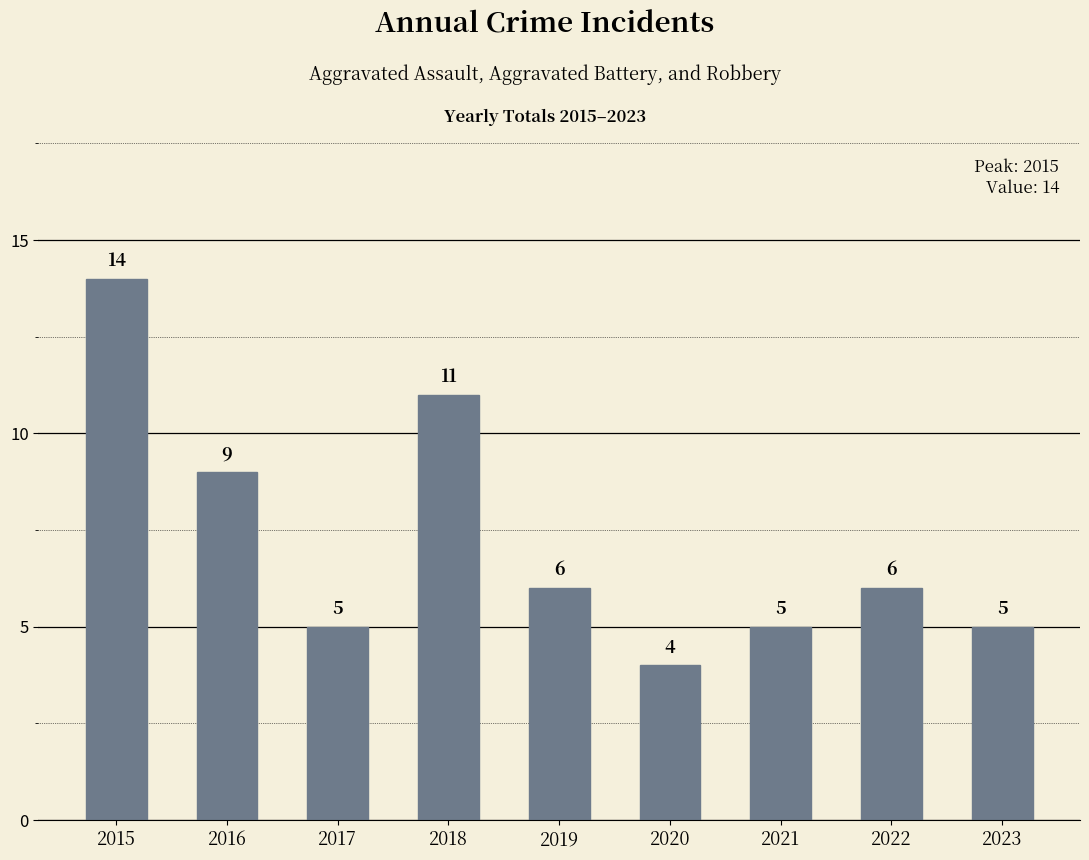

How many values are between 5 and 9?

6